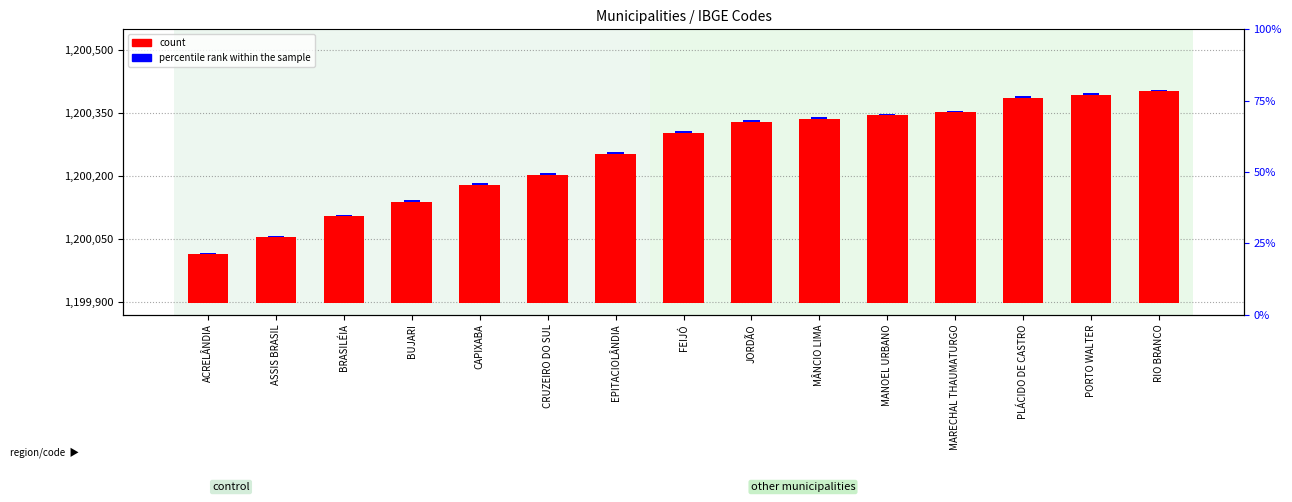

What is the label of the 6th bar from the right?

MÂNCIO LIMA